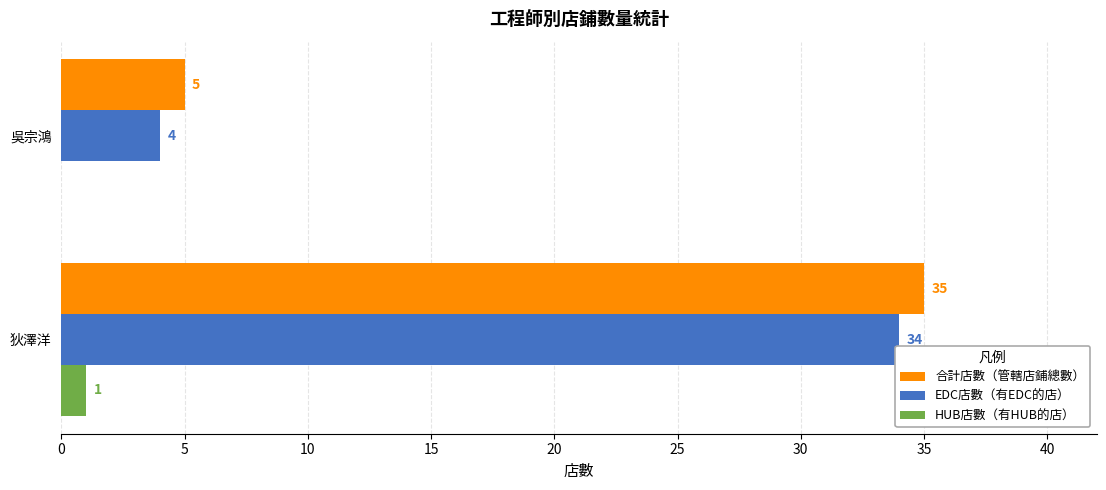

What is the sum of the 合計店數（管轄店鋪總數） values at 吳宗鴻 and 狄澤洋?

40